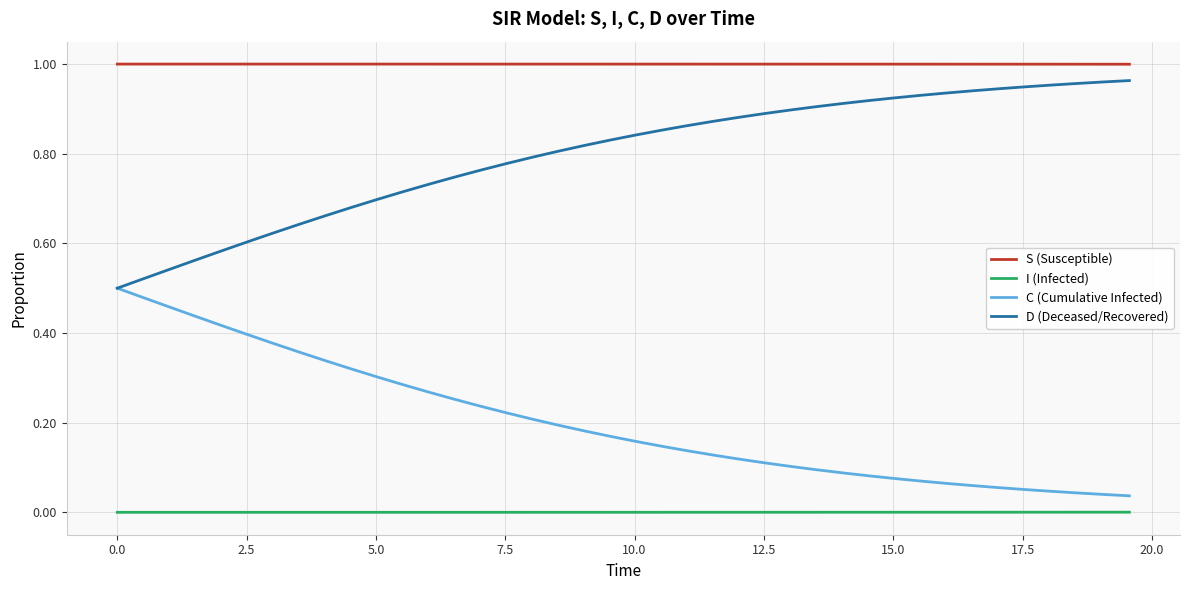

What are all the series names shown in the legend?

S (Susceptible), I (Infected), C (Cumulative Infected), D (Deceased/Recovered)